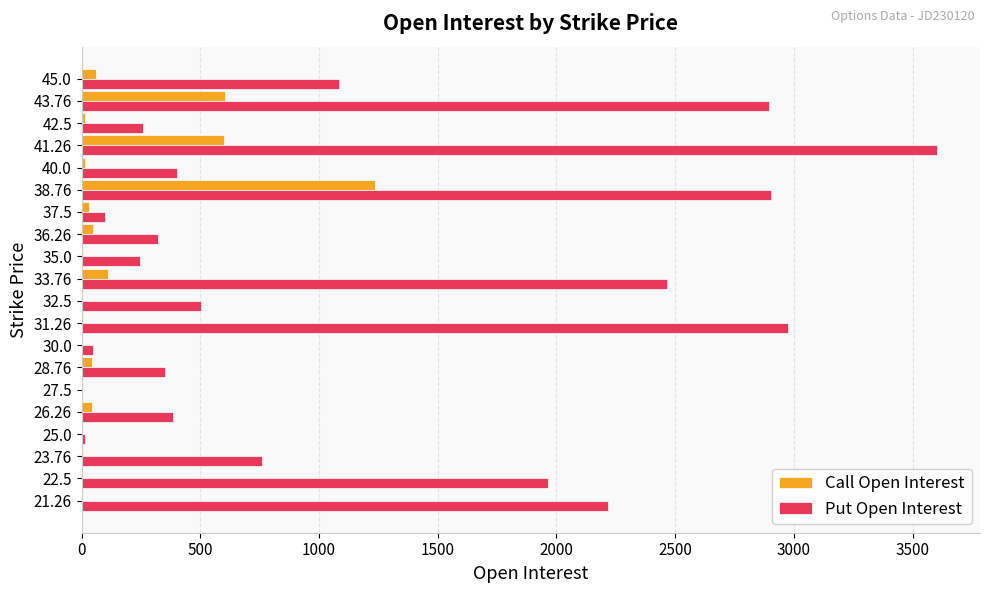

What is the average value of the Put Open Interest series?

1175